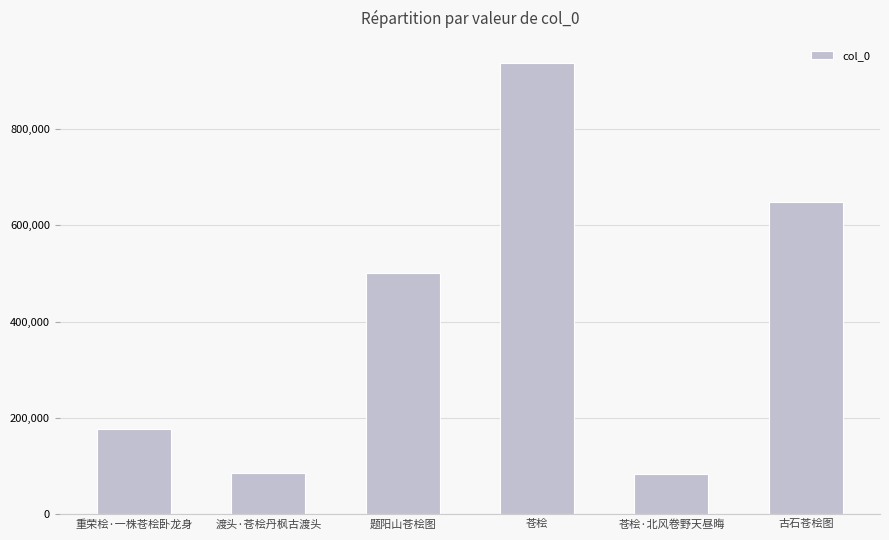

At which label is the value closest to 509981?

题阳山苍桧图